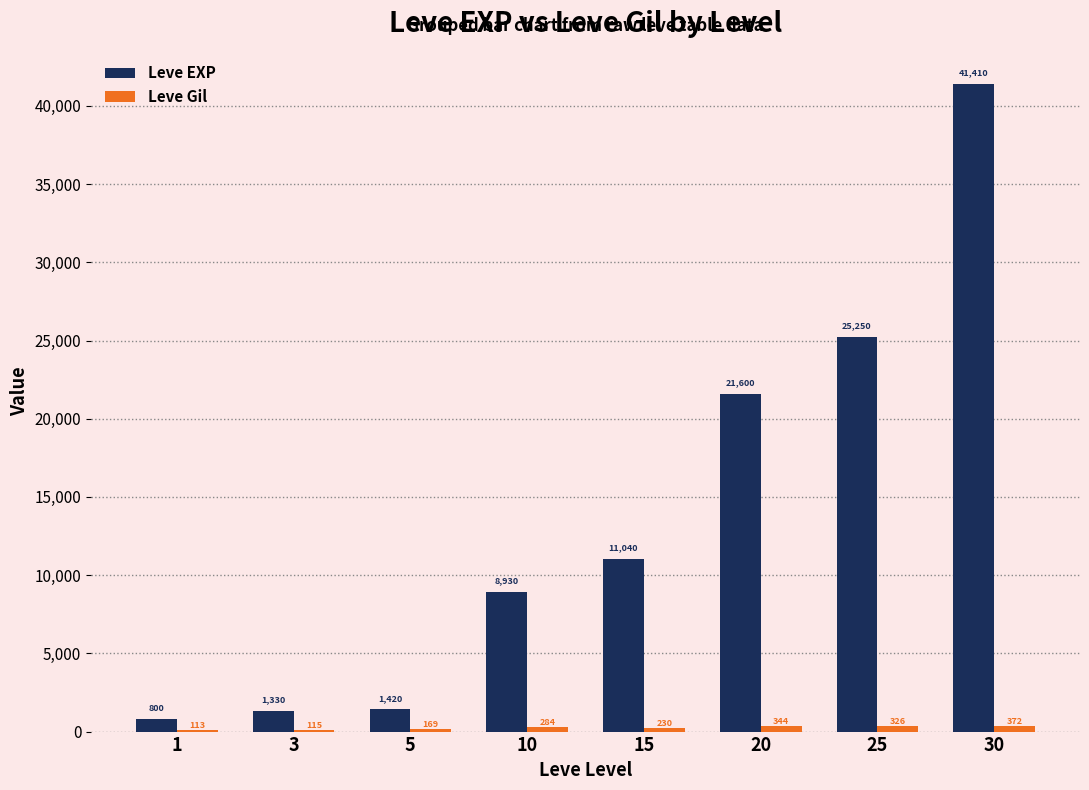

True or false: Leve EXP has a value of 14508 at 10.

False